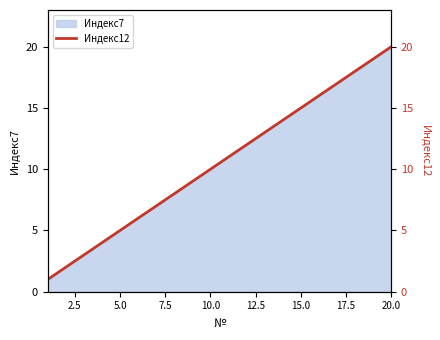

At which label does Индекс7 reach its peak?

20.0